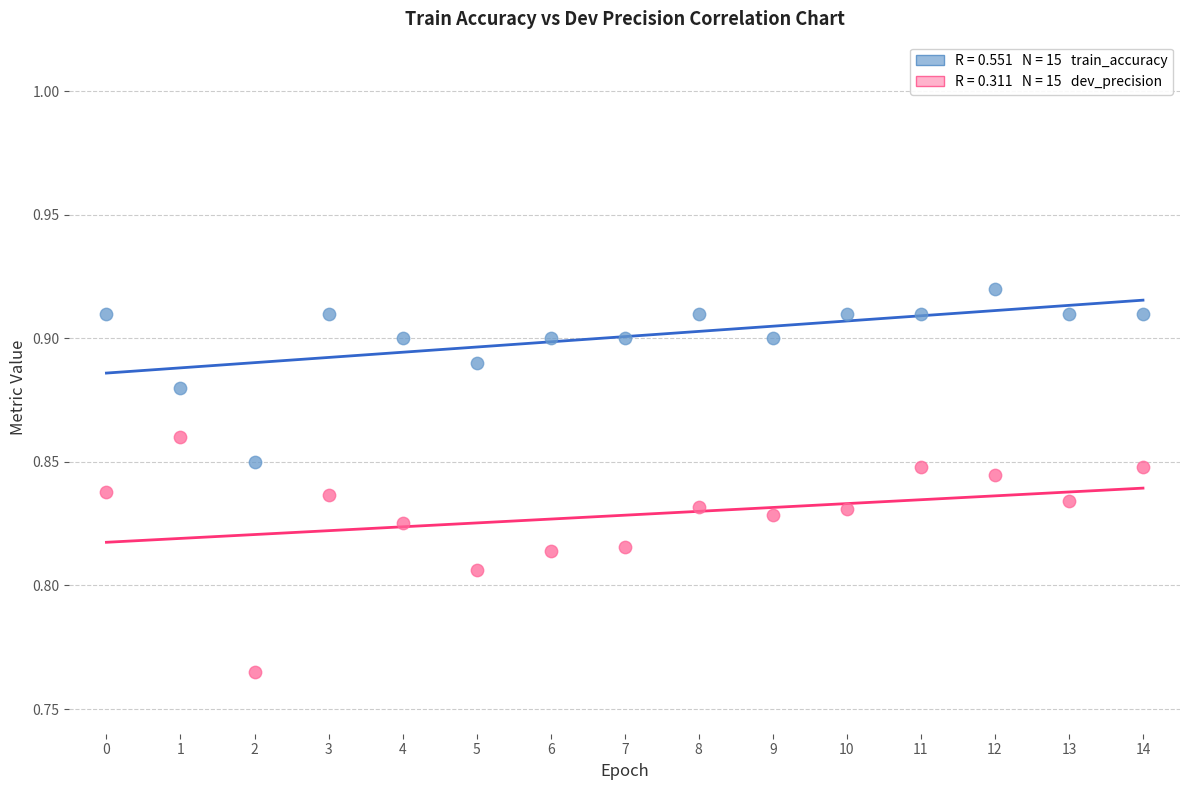

How many points are shown in the scatter plot?

30